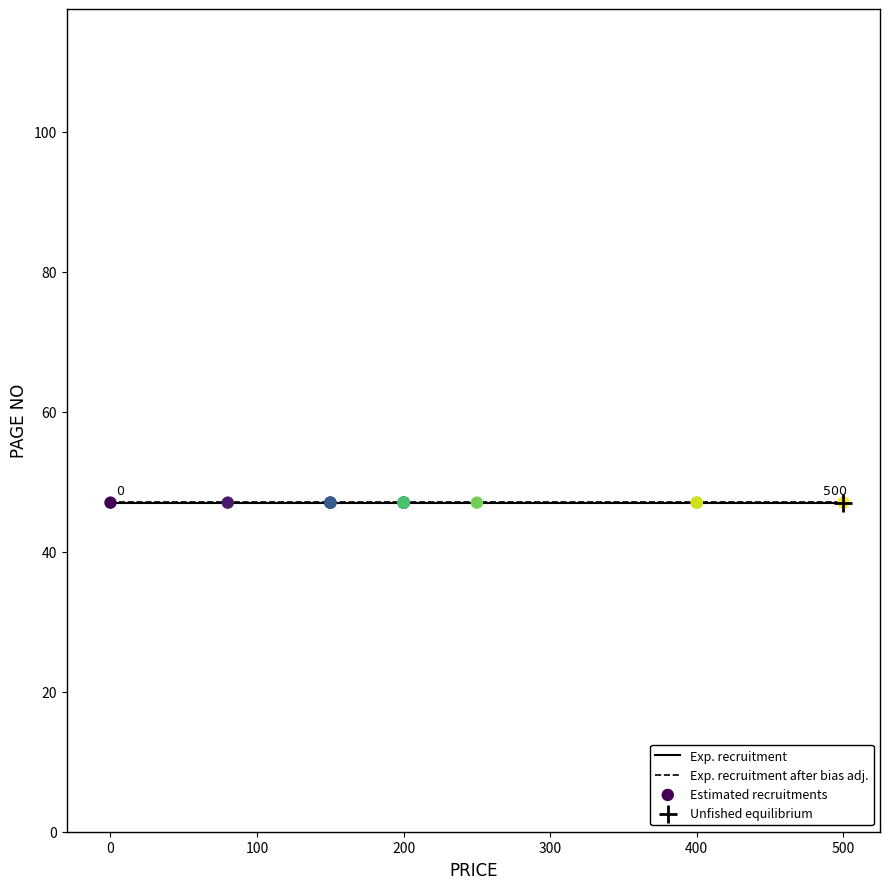

Which series has the largest total across all categories?

Exp. recruitment after bias adj.